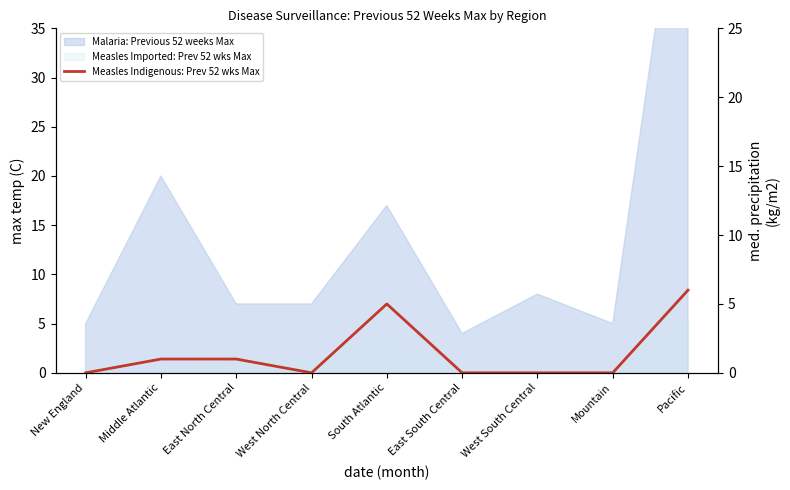

At which category does the data reach its first local valley?

West North Central